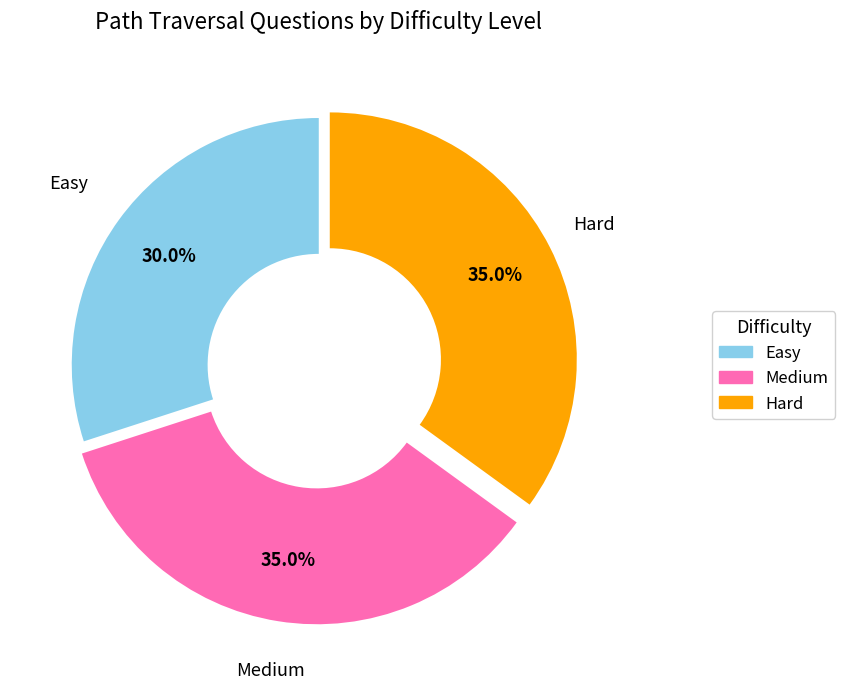

How many segments does this pie chart have?

3